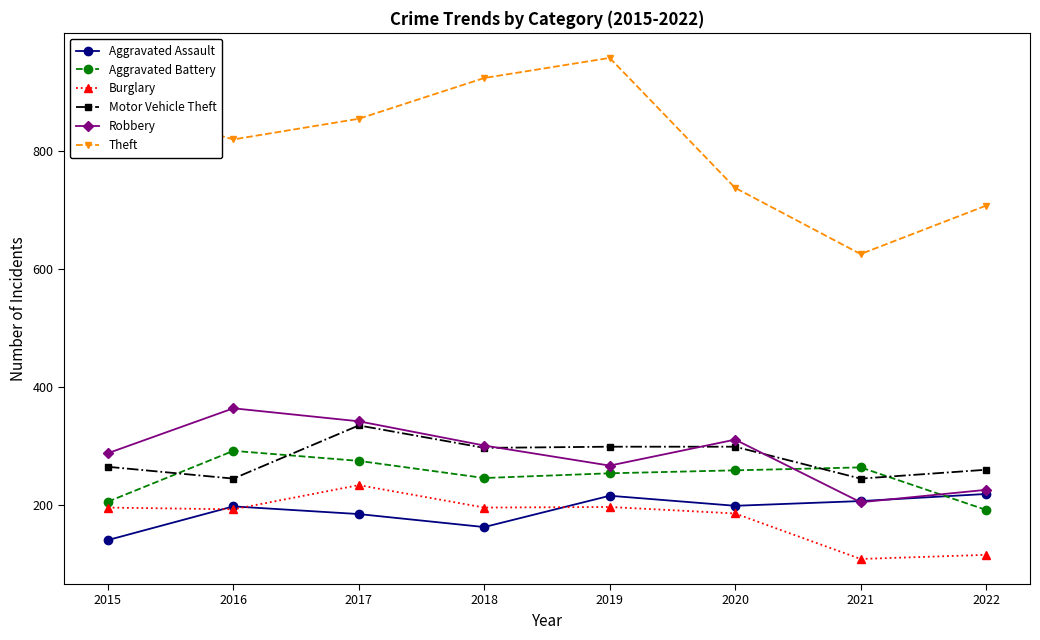

True or false: Theft and Motor Vehicle Theft intersect in this chart.

False